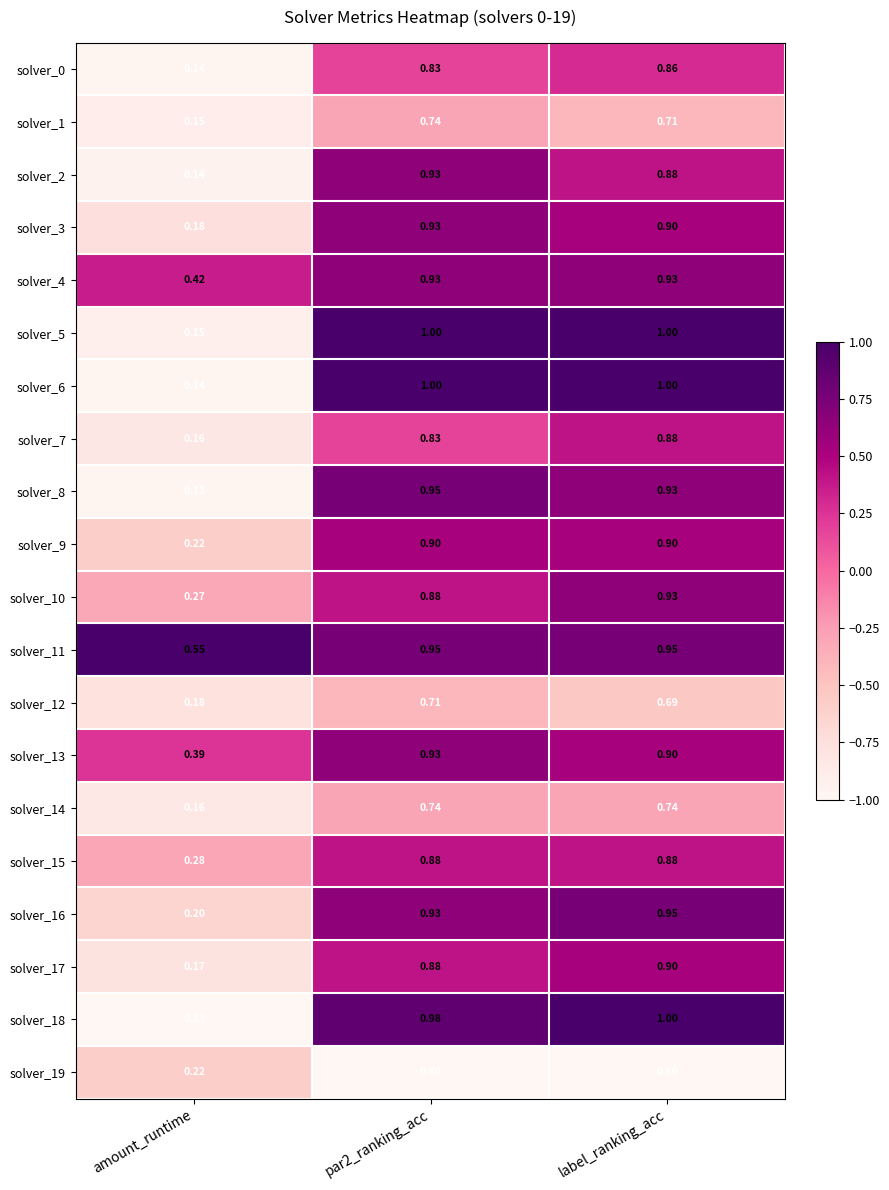

At which category is the sum across all series the highest?

label_ranking_acc